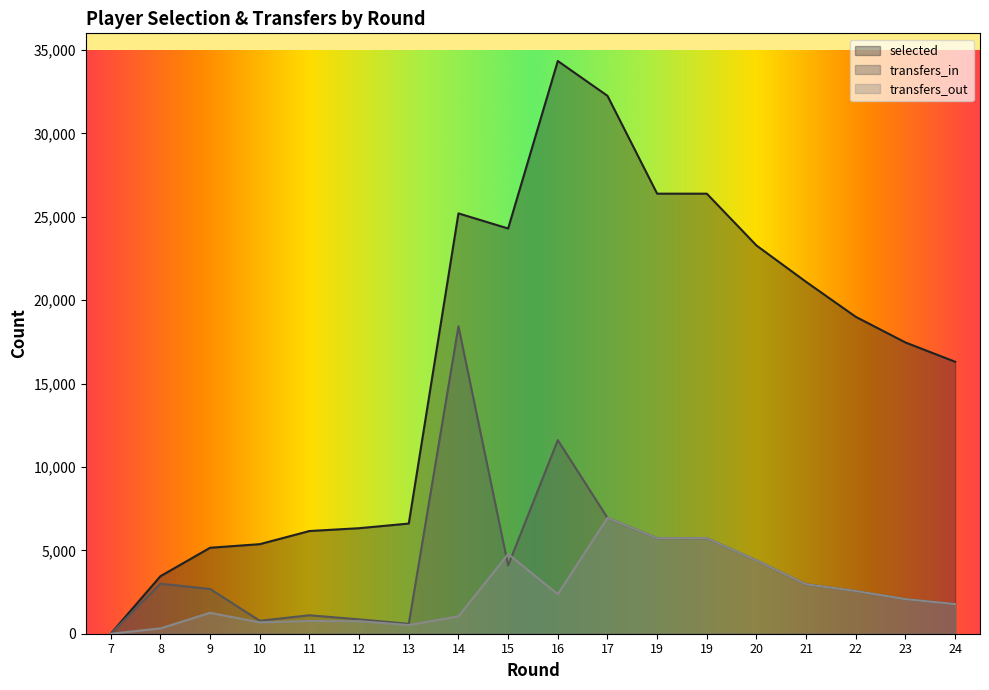

Which series changed the most between 16 and 23?

selected